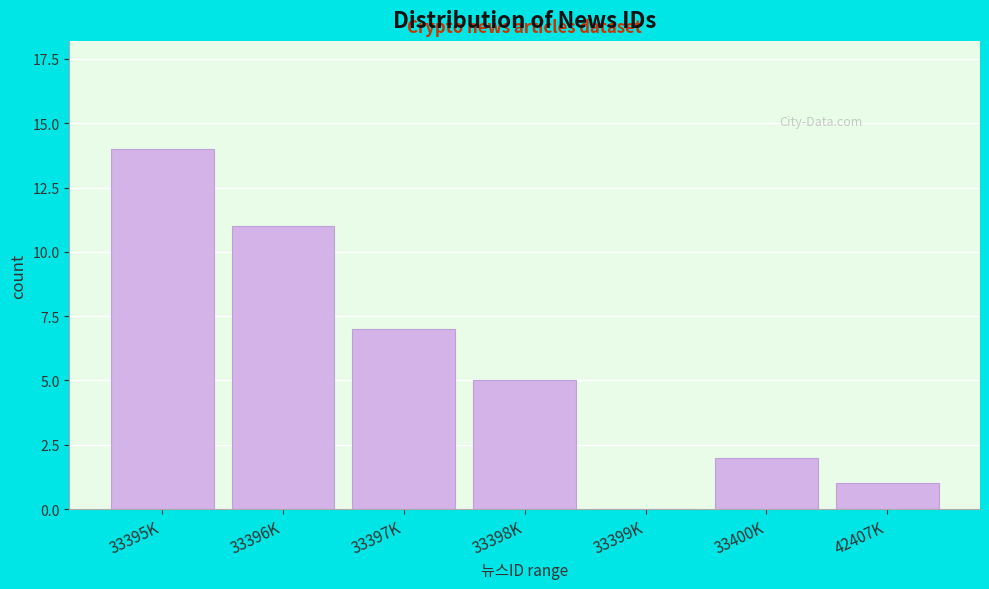

Reading left to right, list all the values displayed in this chart.

33395K=14	33396K=11	33397K=7	33398K=5	33399K=0	33400K=2	42407K=1